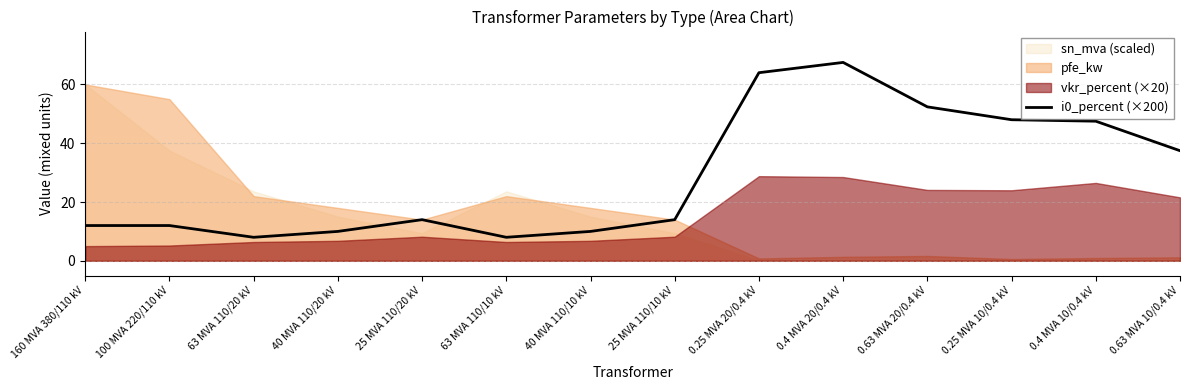

What is the label of the 14th point from the right?

160 MVA 380/110 kV